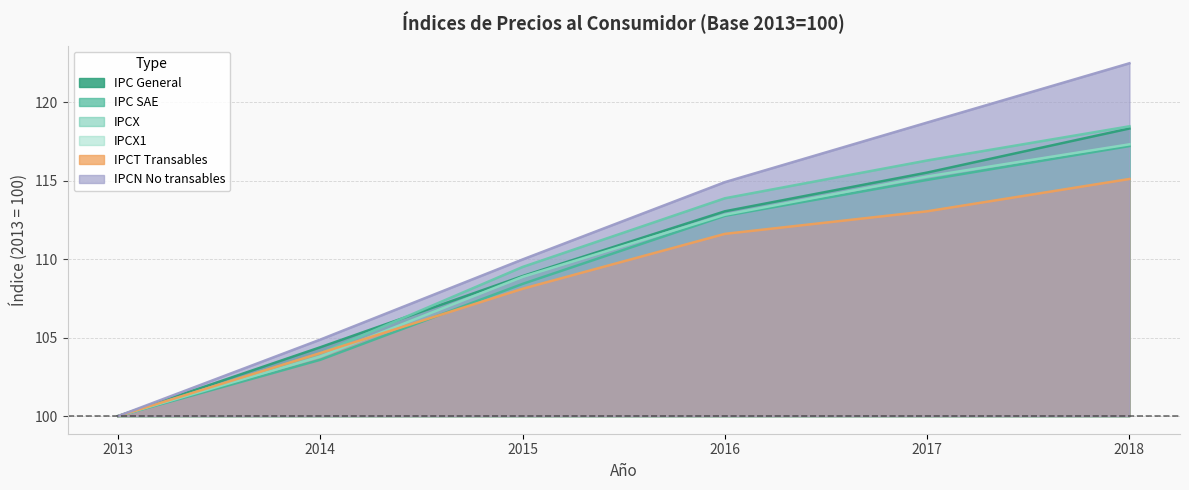

Rank the series by their maximum value, from lowest to highest.

IPCT Transables, IPC SAE, IPCX1, IPC General, IPCX, IPCN No transables